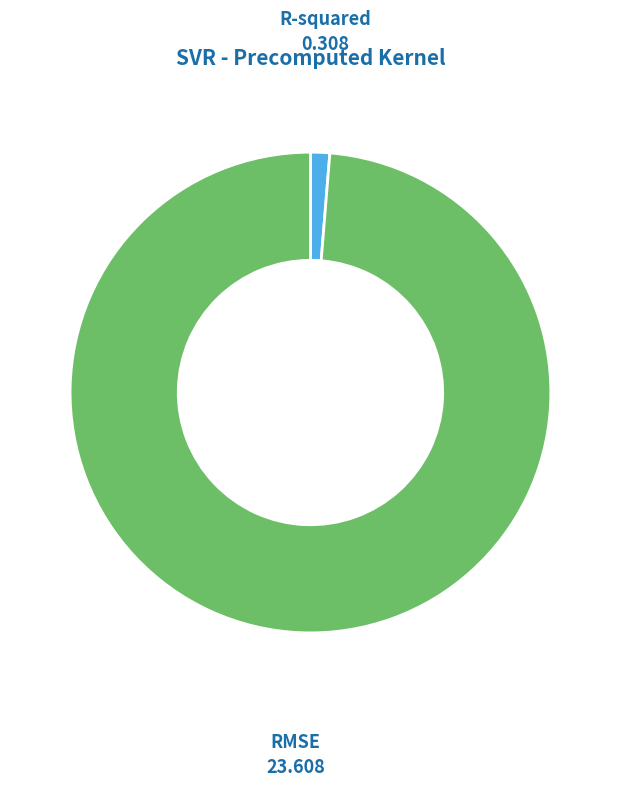

Is there a majority slice in this chart?

Yes